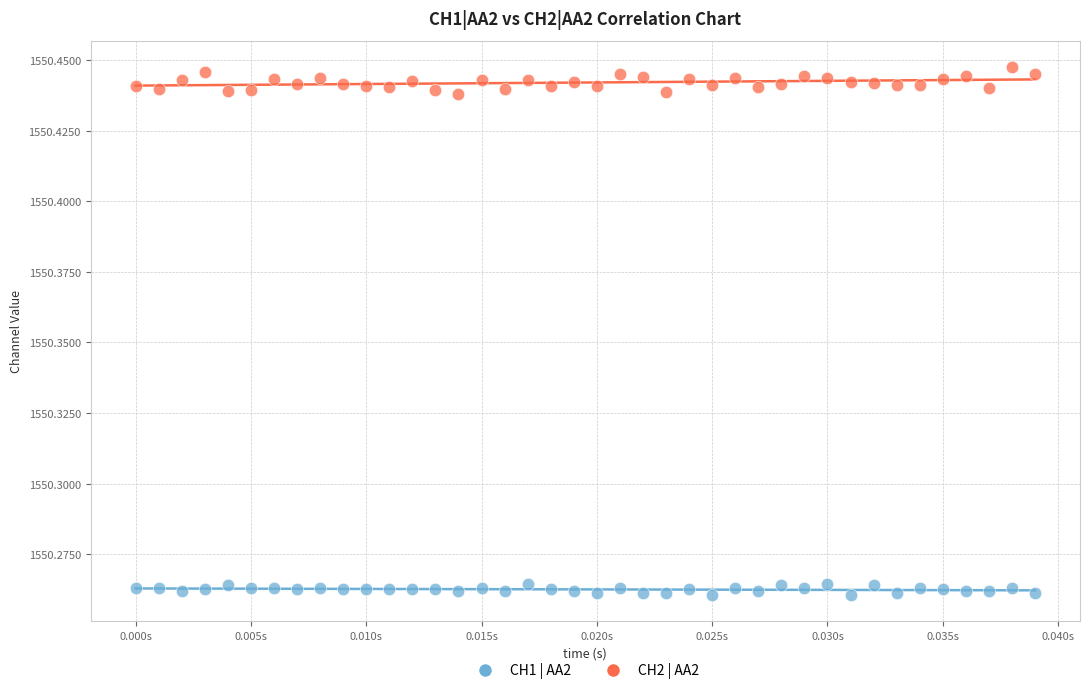

What are all the series names shown in the legend?

CH1 | AA2, CH2 | AA2